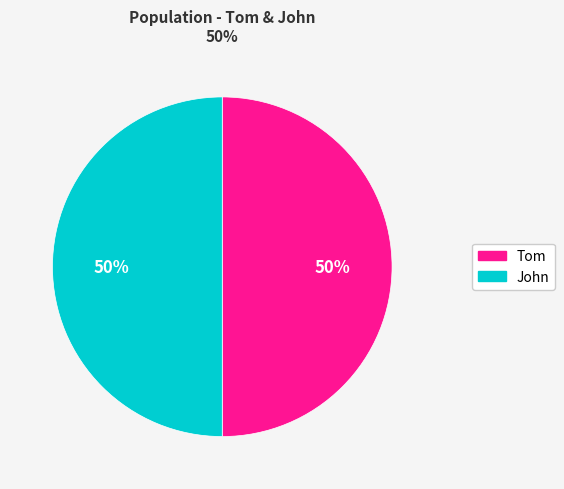

What is the ratio of the value at Tom to the value at John?

1.0